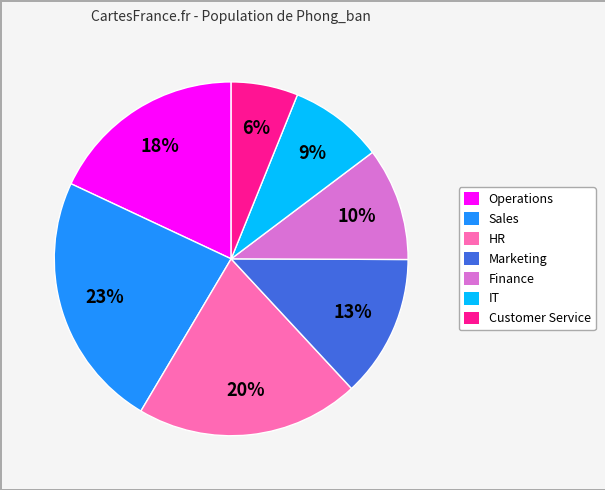

Is it true that Sales is 23% of the pie?

True